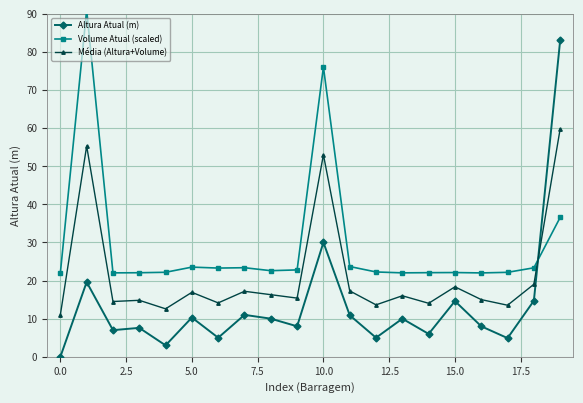

At which category is the sum across all series the highest?

19